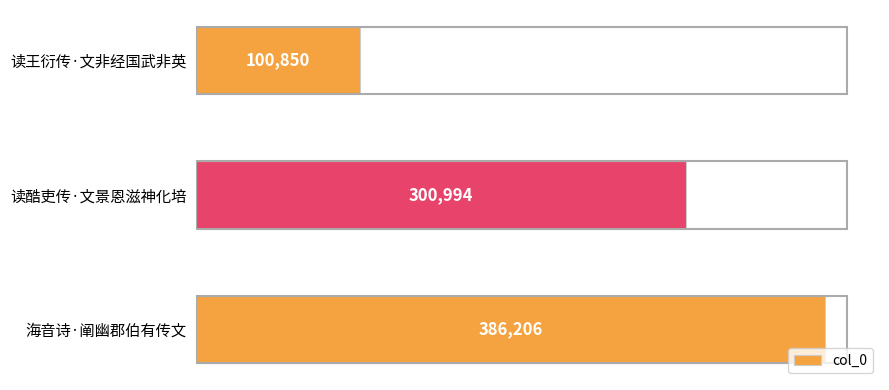

Does the chart contain stacked bars?

No